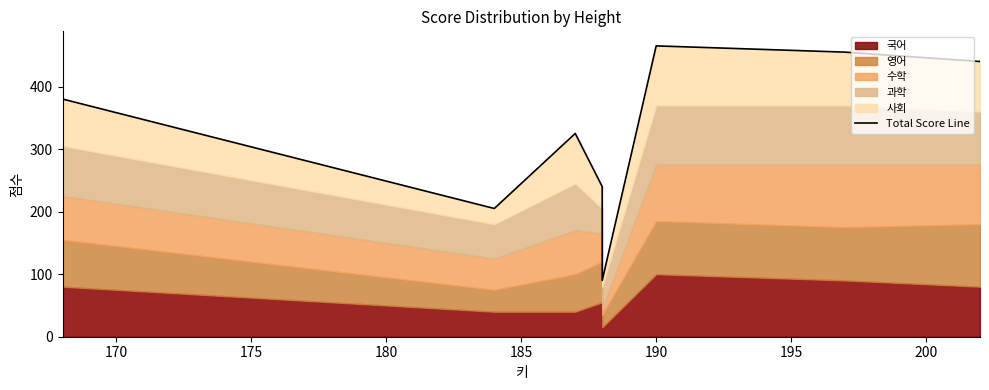

How many interior local valleys (lower than both neighbors) does the data have?

2